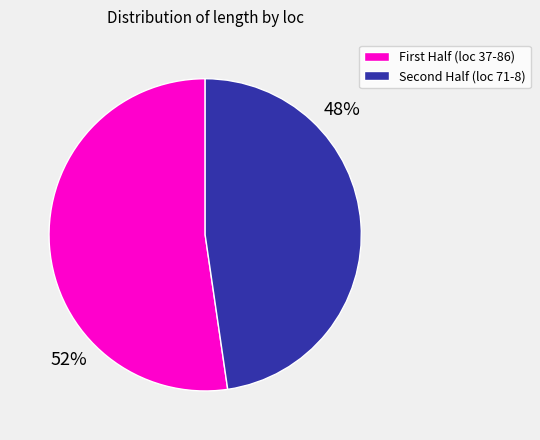

Is there a majority slice in this chart?

Yes